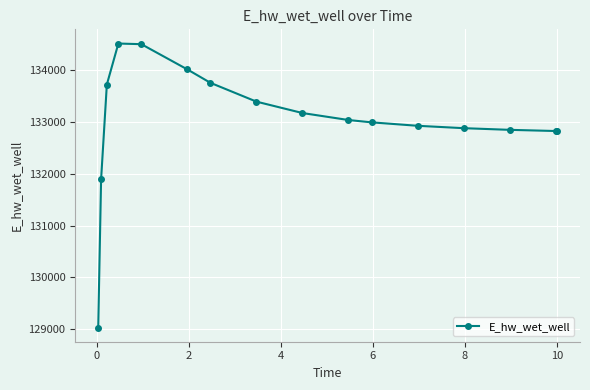

What is the sum of all values?

2128356.8